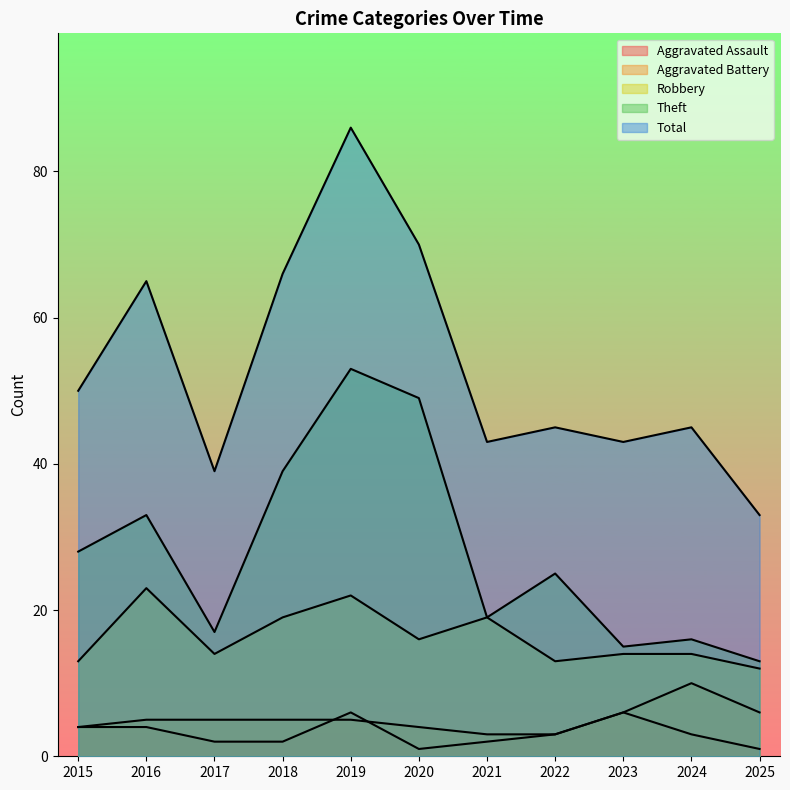

How many lines are shown in the chart?

5